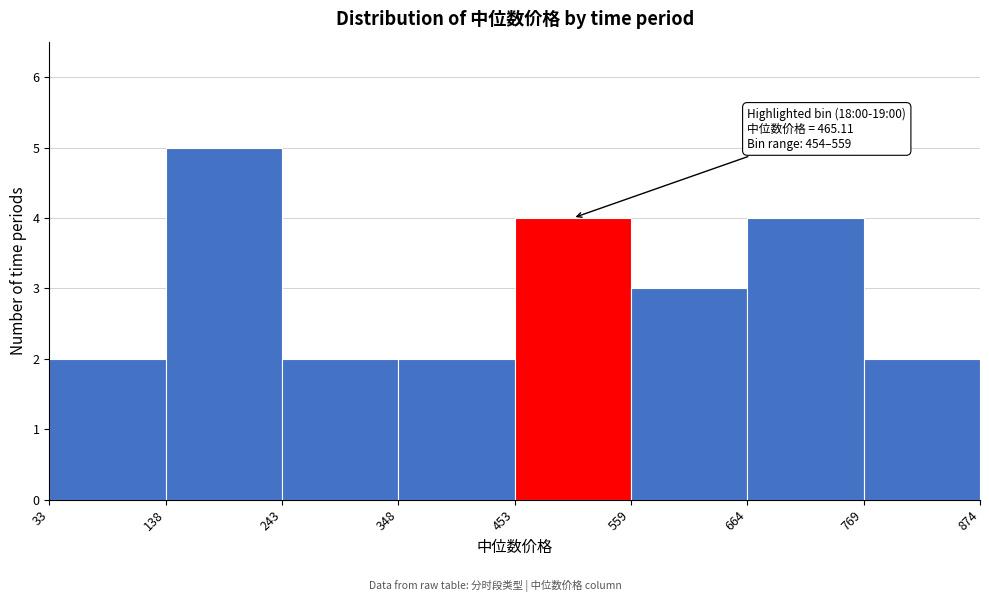

Which range on the x-axis has the tallest bar?

138 to 243